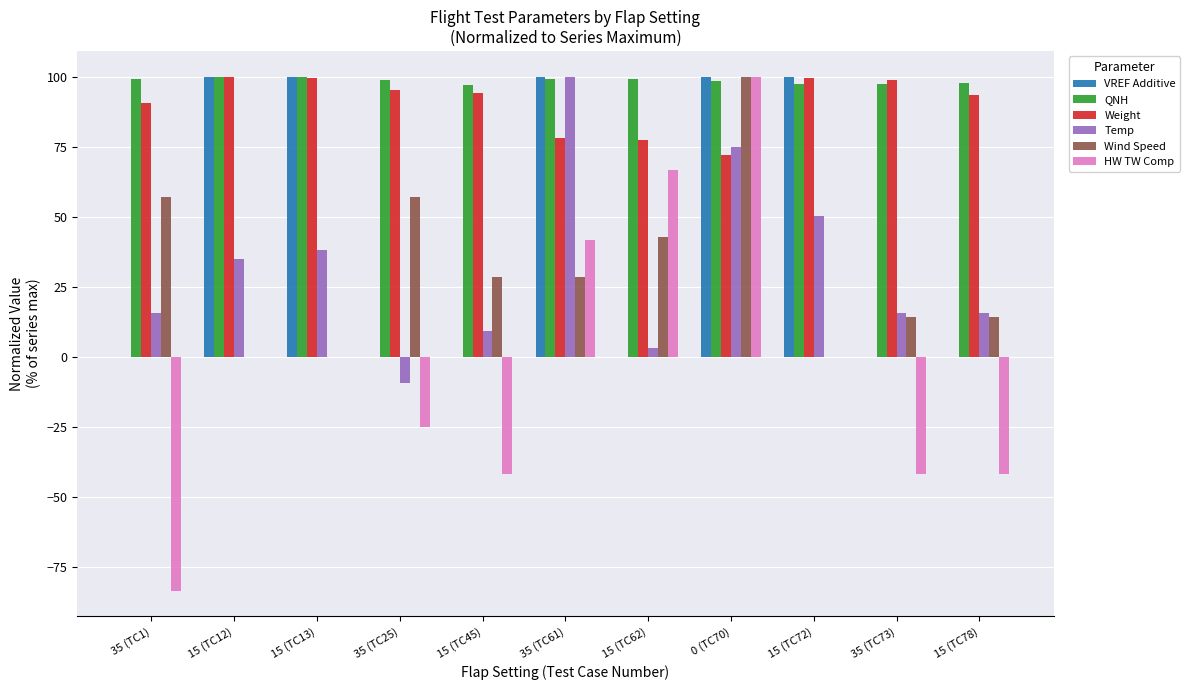

True or false: VREF Additive has a value of 60.2 at 15 (TC62).

False